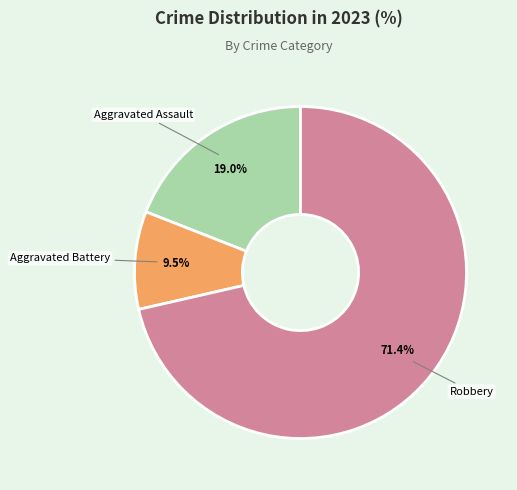

Count the number of slices in the pie.

3